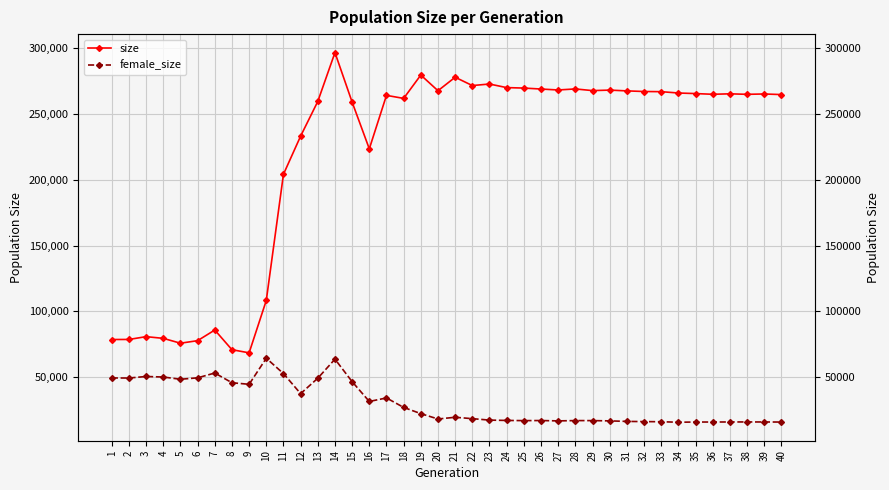

At which label is female_size closest to 40243?

12